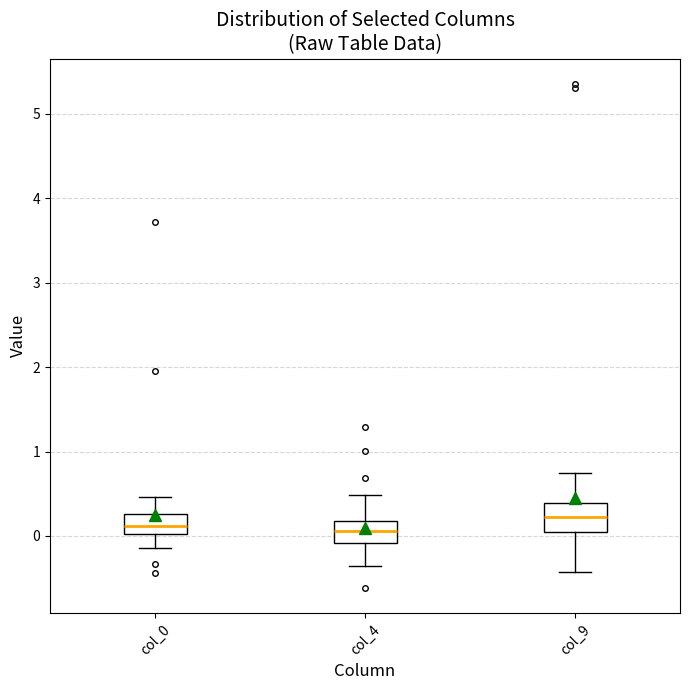

Where does the lower whisker of the box for col_0 end on the y-axis? The values are not printed on the chart, so give them approximately, as read against the axis.

-0.1